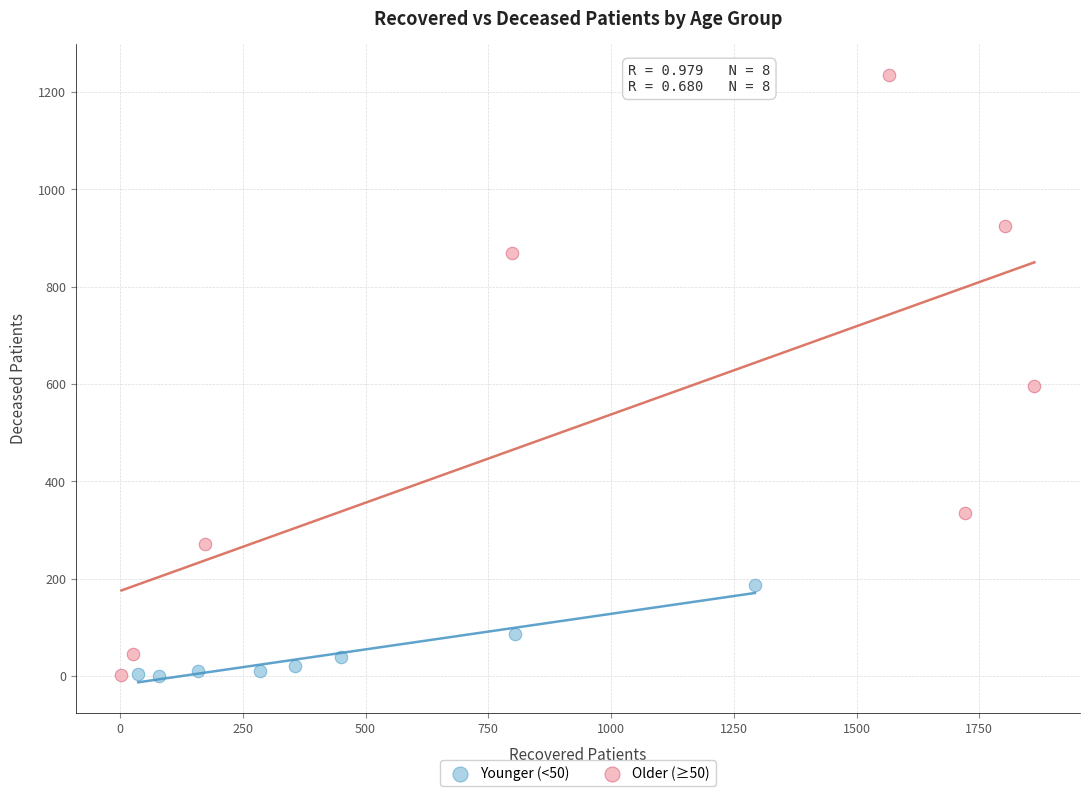

Which series contains the highest Y value?

Older (≥50)